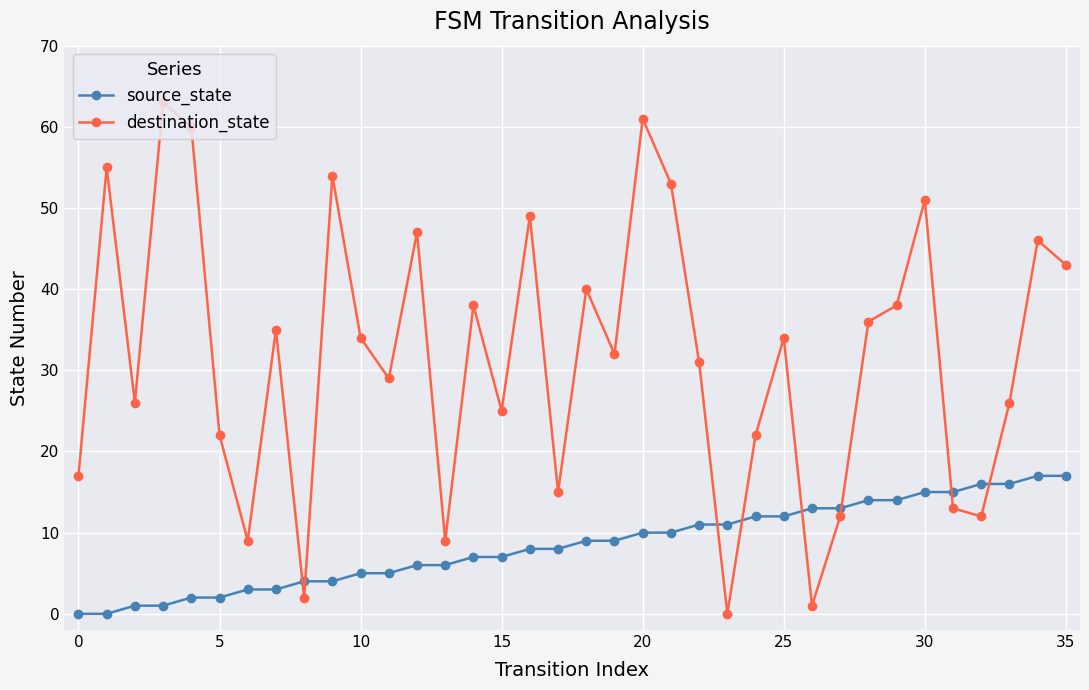

How many lines are shown in the chart?

2